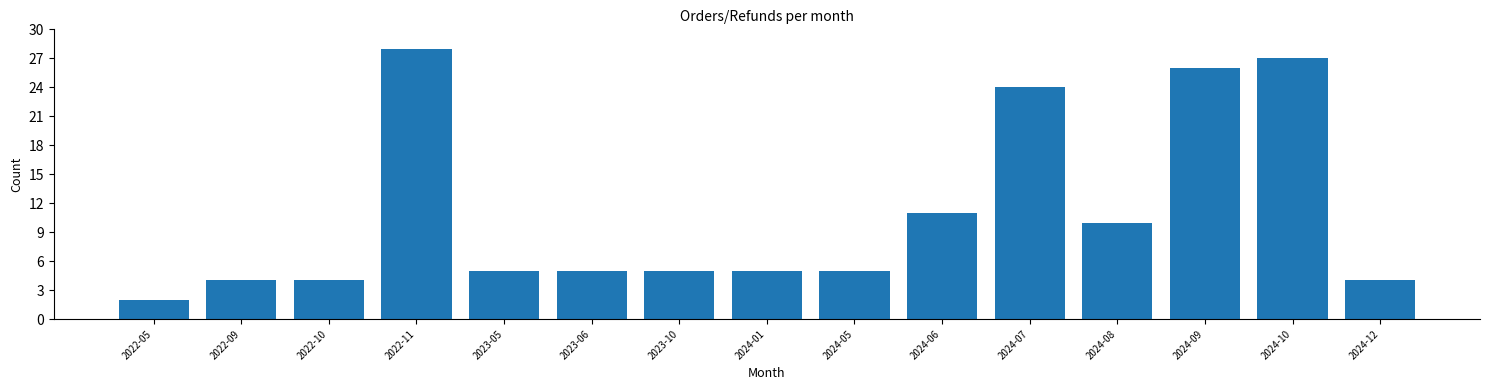

Reading right to left, what are all the values shown in this chart?

4	27	26	10	24	11	5	5	5	5	5	28	4	4	2